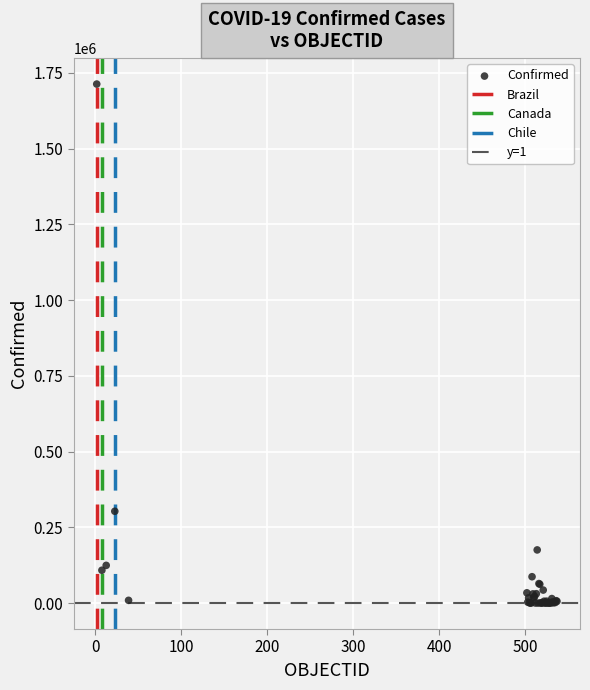

What Y value in the scatter plot is closest to 856595?

303083